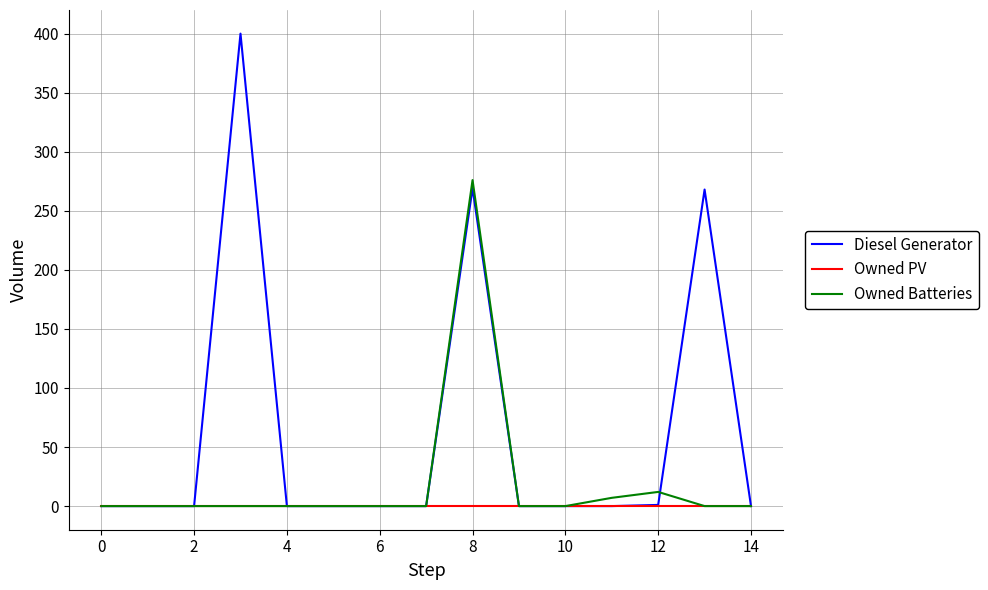

Which series has the largest total across all categories?

Diesel Generator